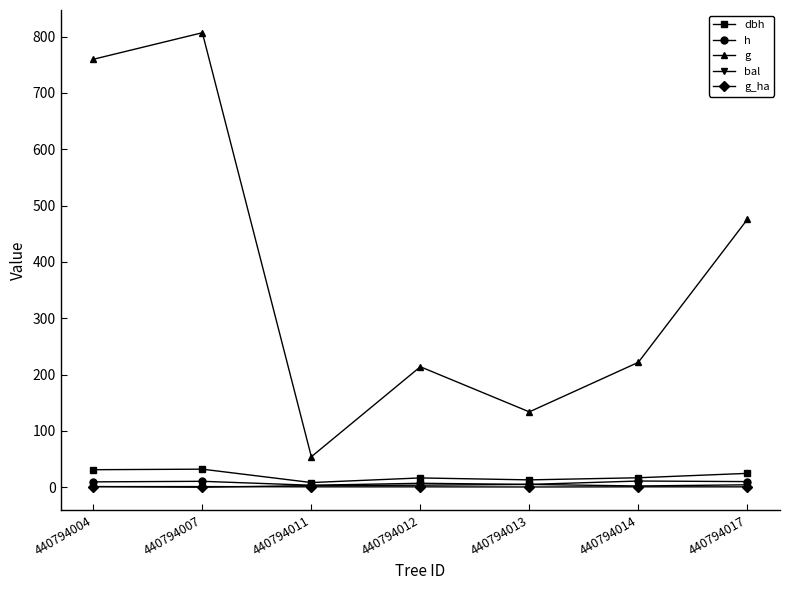

The value of bal at 440794017 is 4.3. True or false?

True